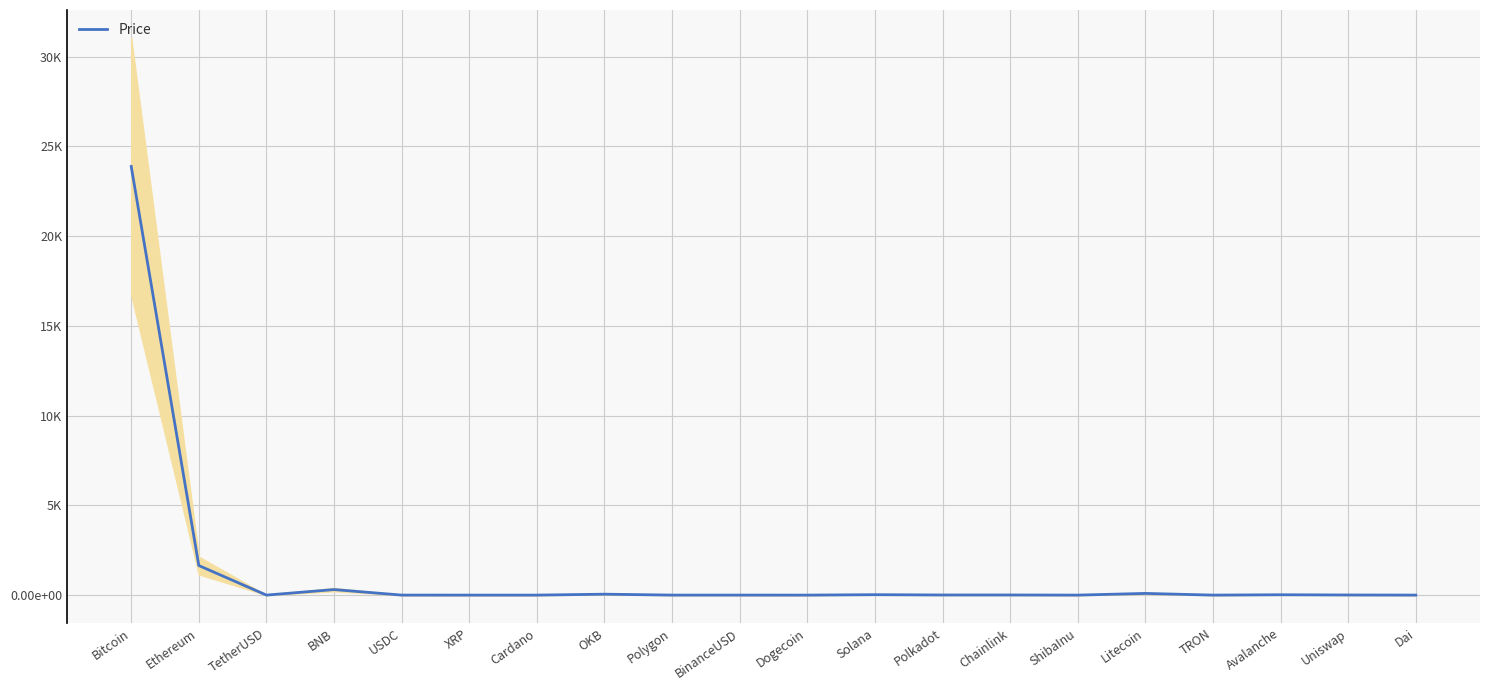

What is the sum of all values?

26060.8